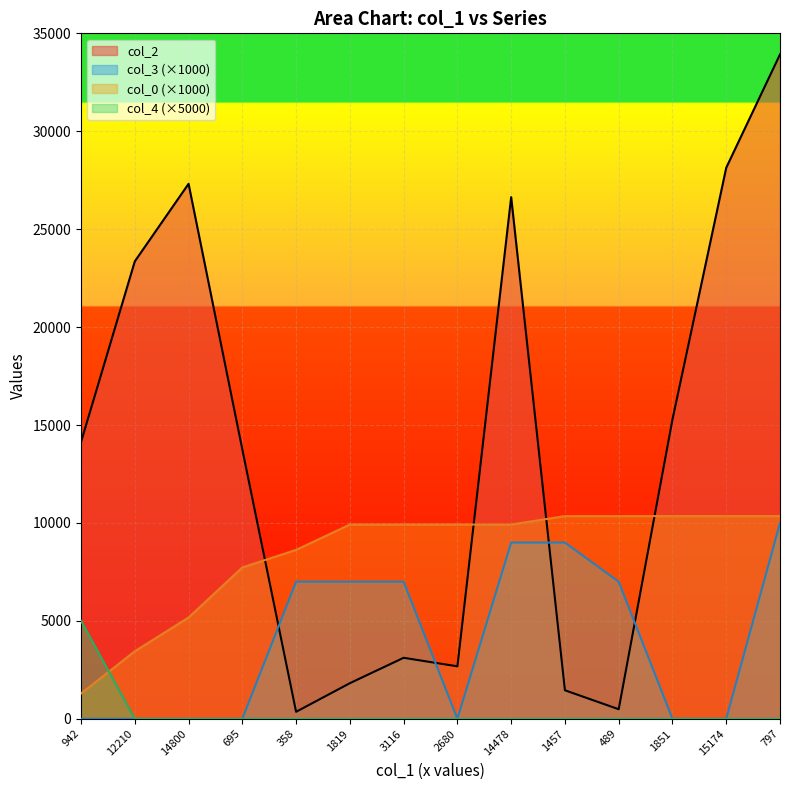

True or false: col_3 has more than 1 points higher than both neighbors.

False